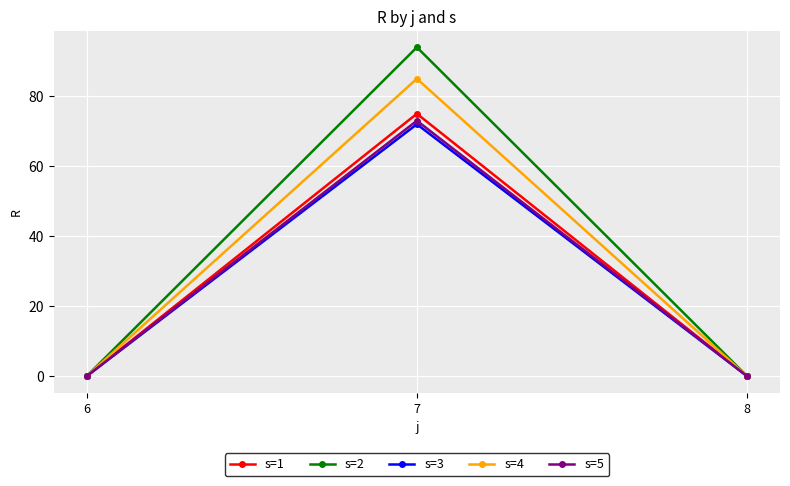

What is the difference between the maximum and minimum values in the s=2 series?

94